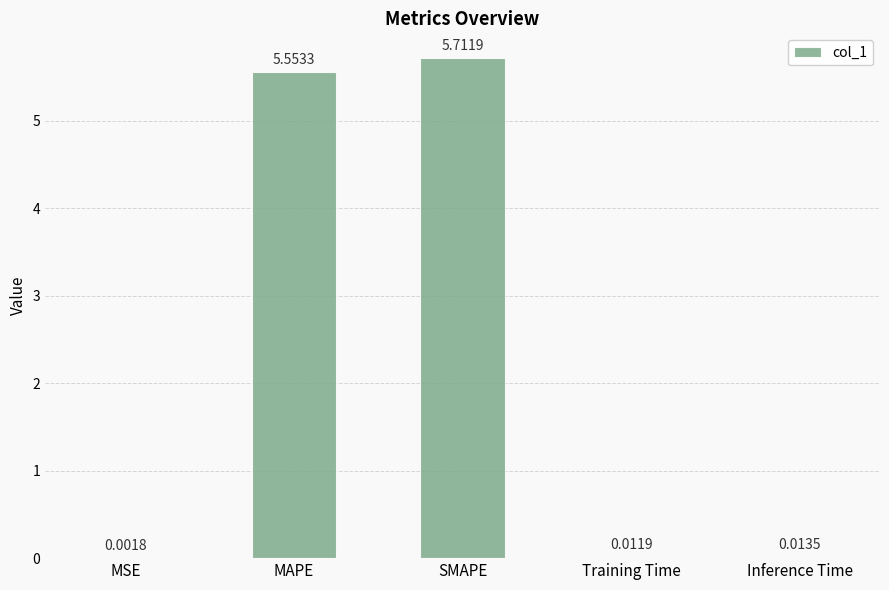

Approximately how many times larger is the value at SMAPE compared to MAPE?

1.0